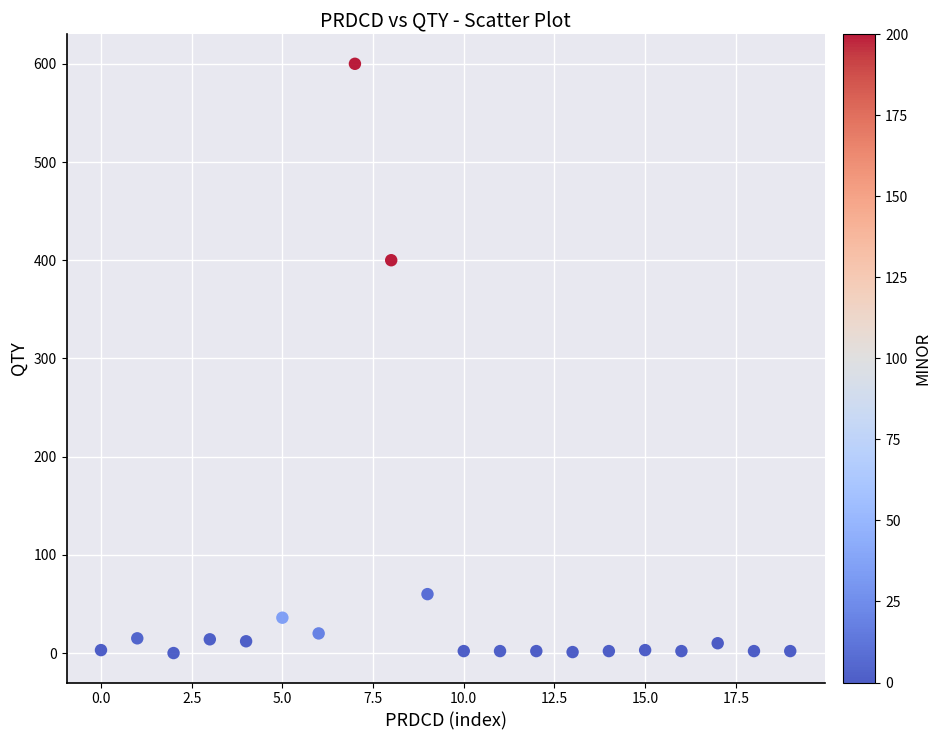

What Y value in the scatter plot is closest to 300?

400